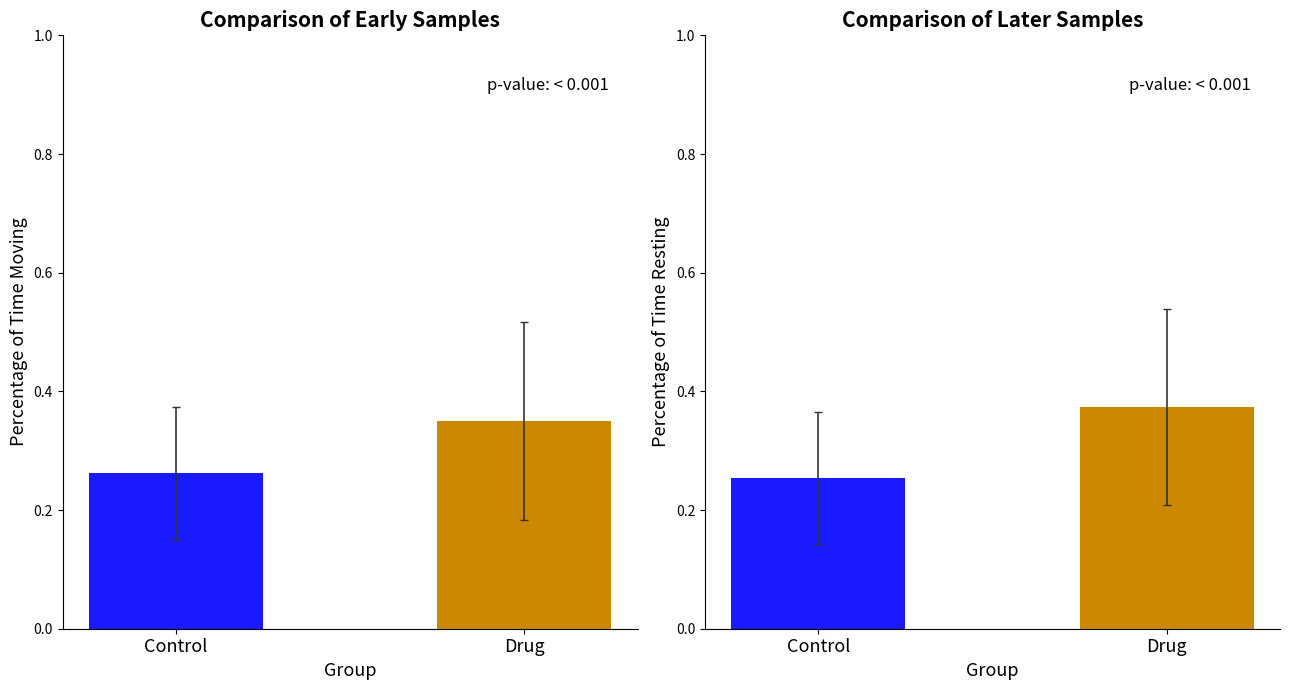

What is the sum of the values at Control and Drug?

0.6